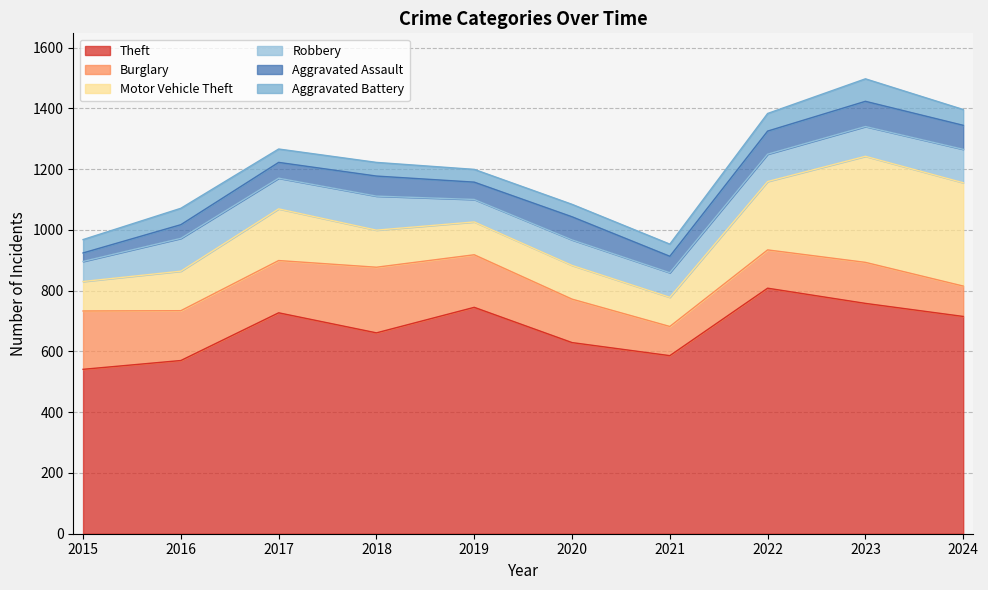

Rank the series by their maximum value, from lowest to highest.

Aggravated Battery, Aggravated Assault, Robbery, Burglary, Motor Vehicle Theft, Theft